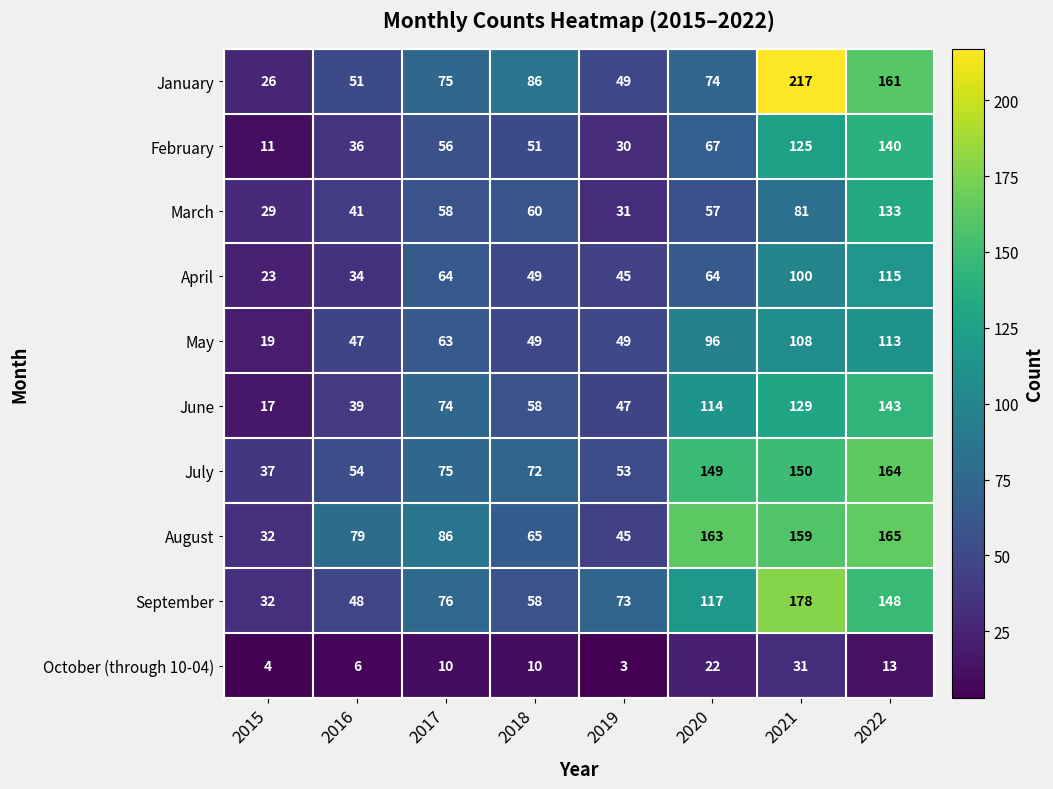

How many categories are shown in the chart?

8